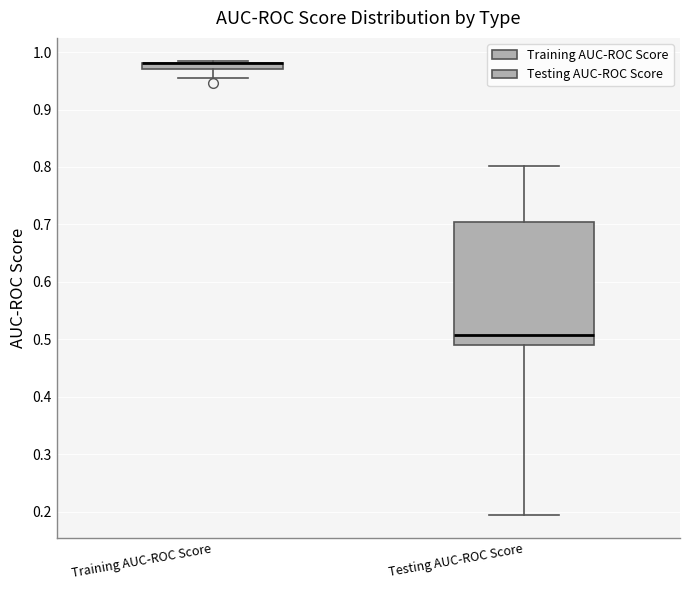

Which box is the tallest, from its lower edge to its upper edge?

Testing AUC-ROC Score